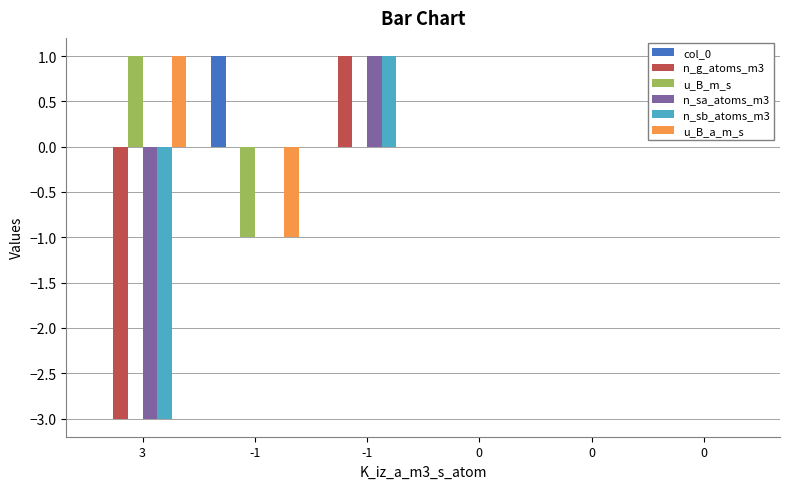

What is the label of the 3rd bar from the left?

-1